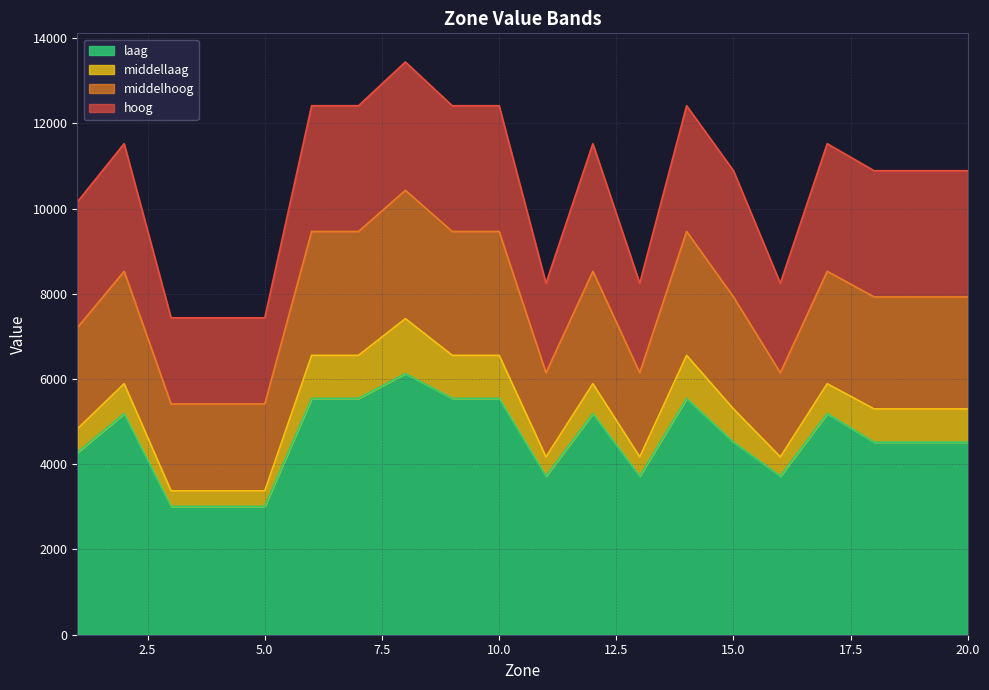

True or false: middellaag and hoog cross at least once.

False